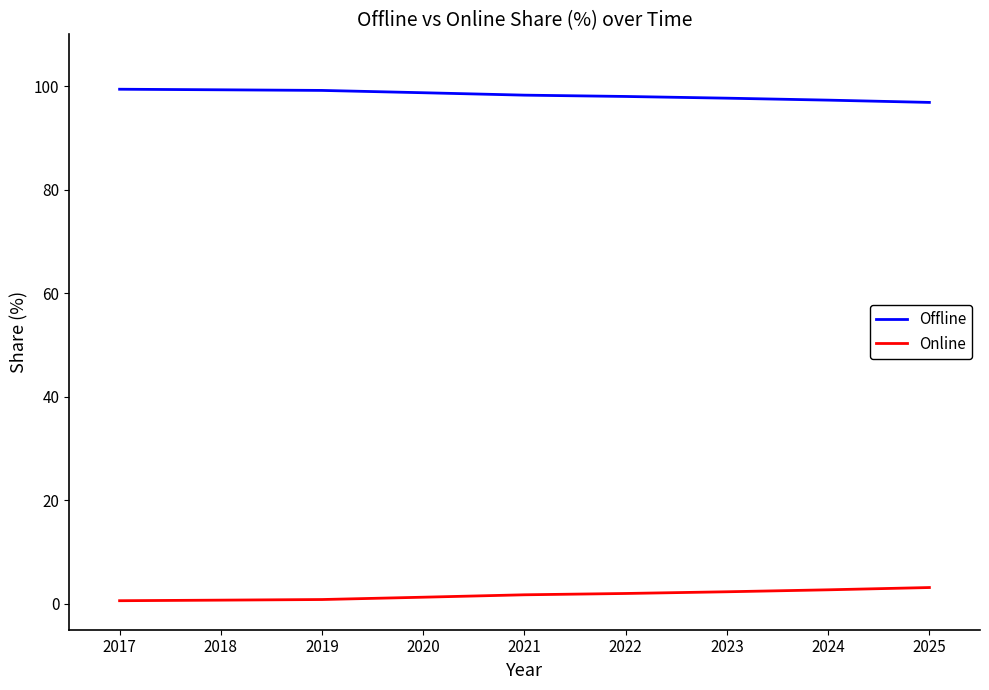

What is the highest value of the Offline series?

99.4